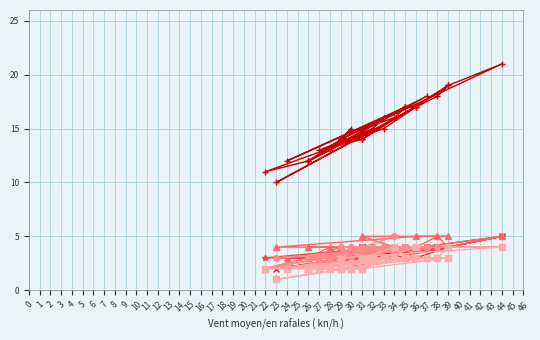

Is it true that Column7 equals 3 at 31?

True